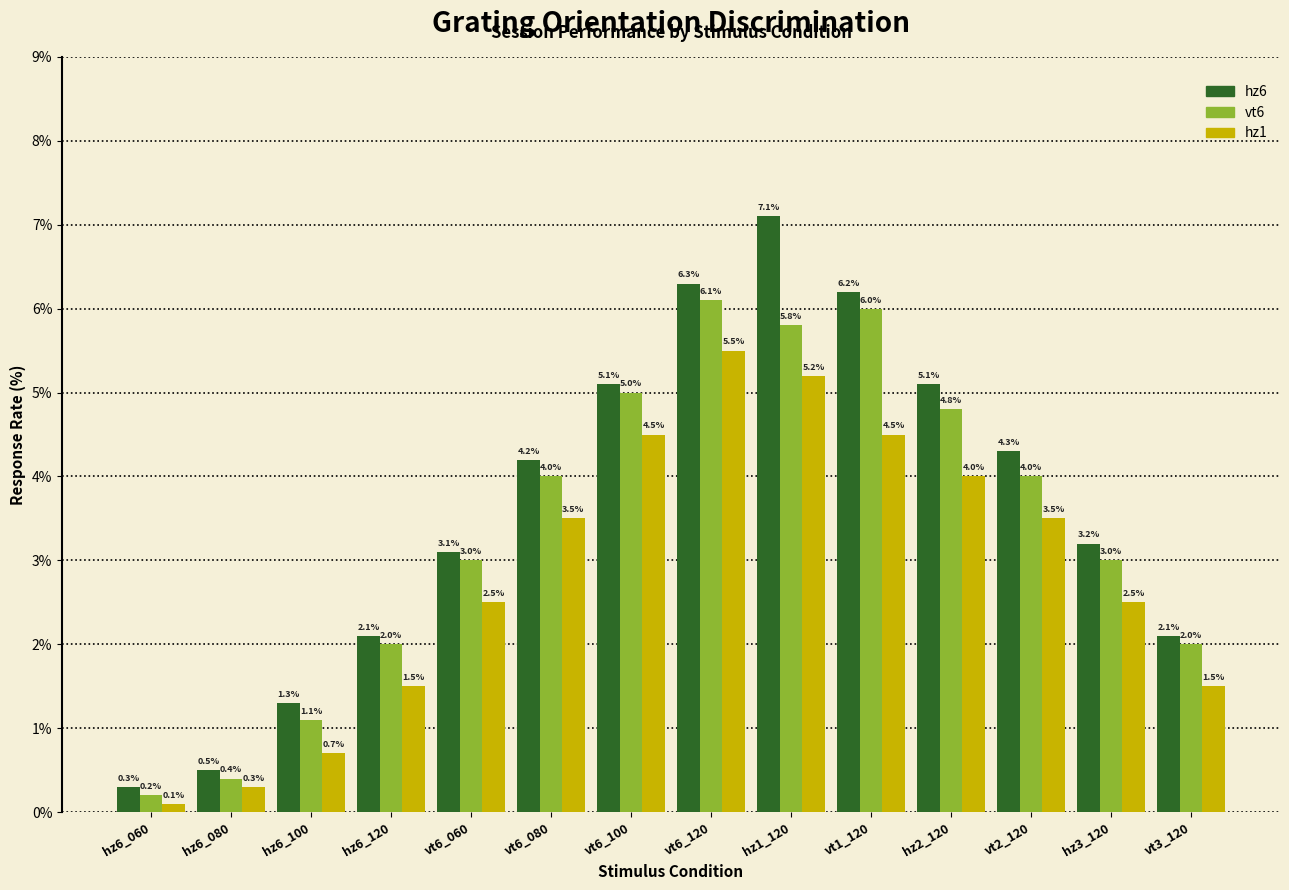

What is the difference between the hz1 values at hz1_120 and hz6_080?

4.9